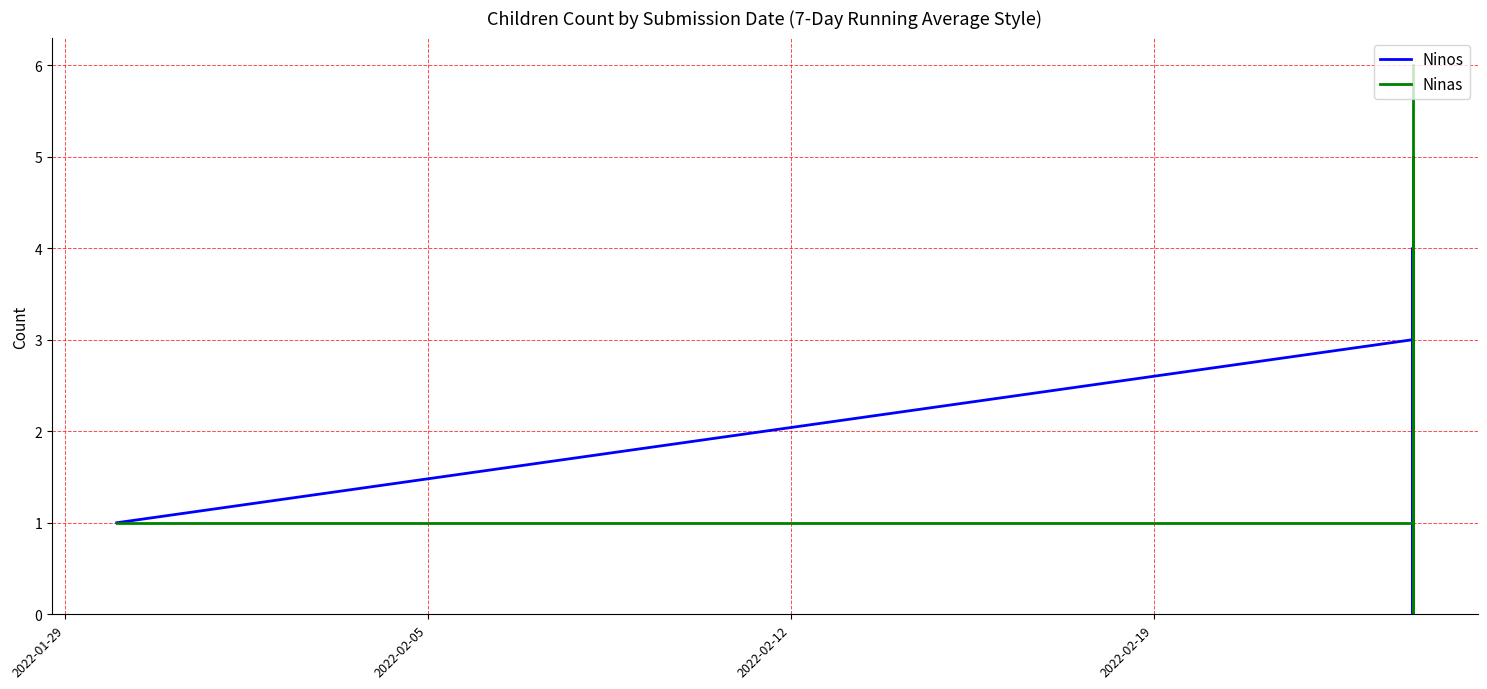

How many values in the Ninas series are below 1?

2